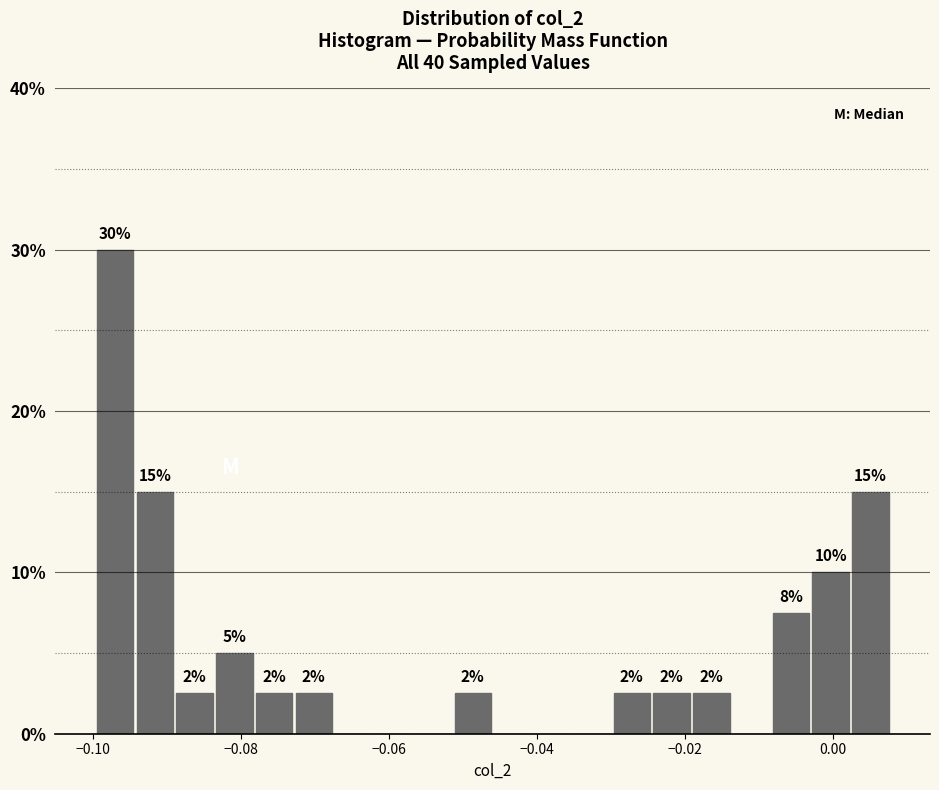

Around what value on the x-axis is the tallest bar? Give the approximate position of its centre, as read against the axis.

-0.096